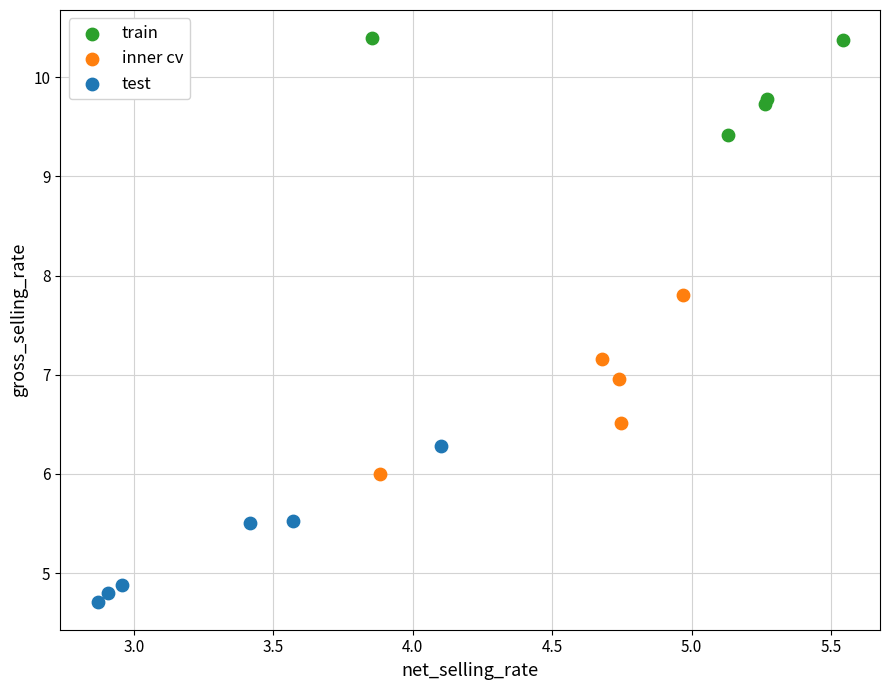

Which series reaches the maximum Y coordinate?

train